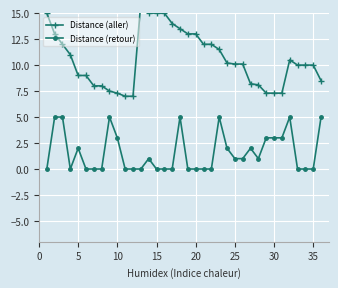

The value of Distance (retour) at 20 is -3. True or false?

False